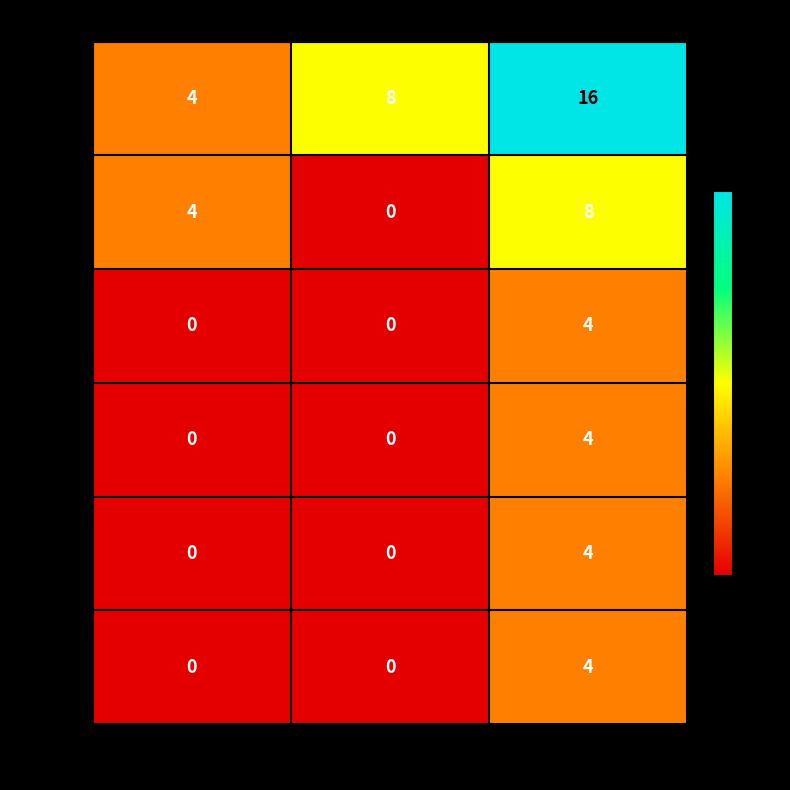

Is it true that Slot 2 equals 14 at IO (no Tipologia)?

False